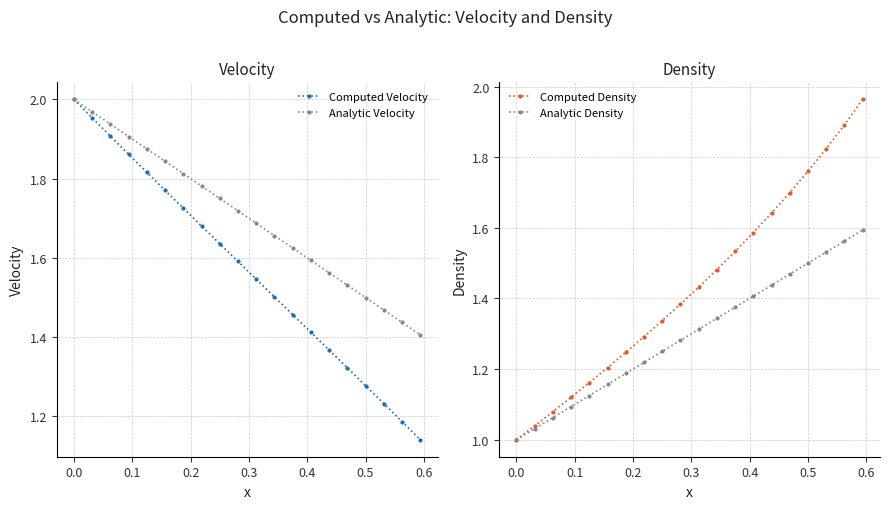

True or false: Analytic Velocity has more than 2 points higher than both neighbors.

False